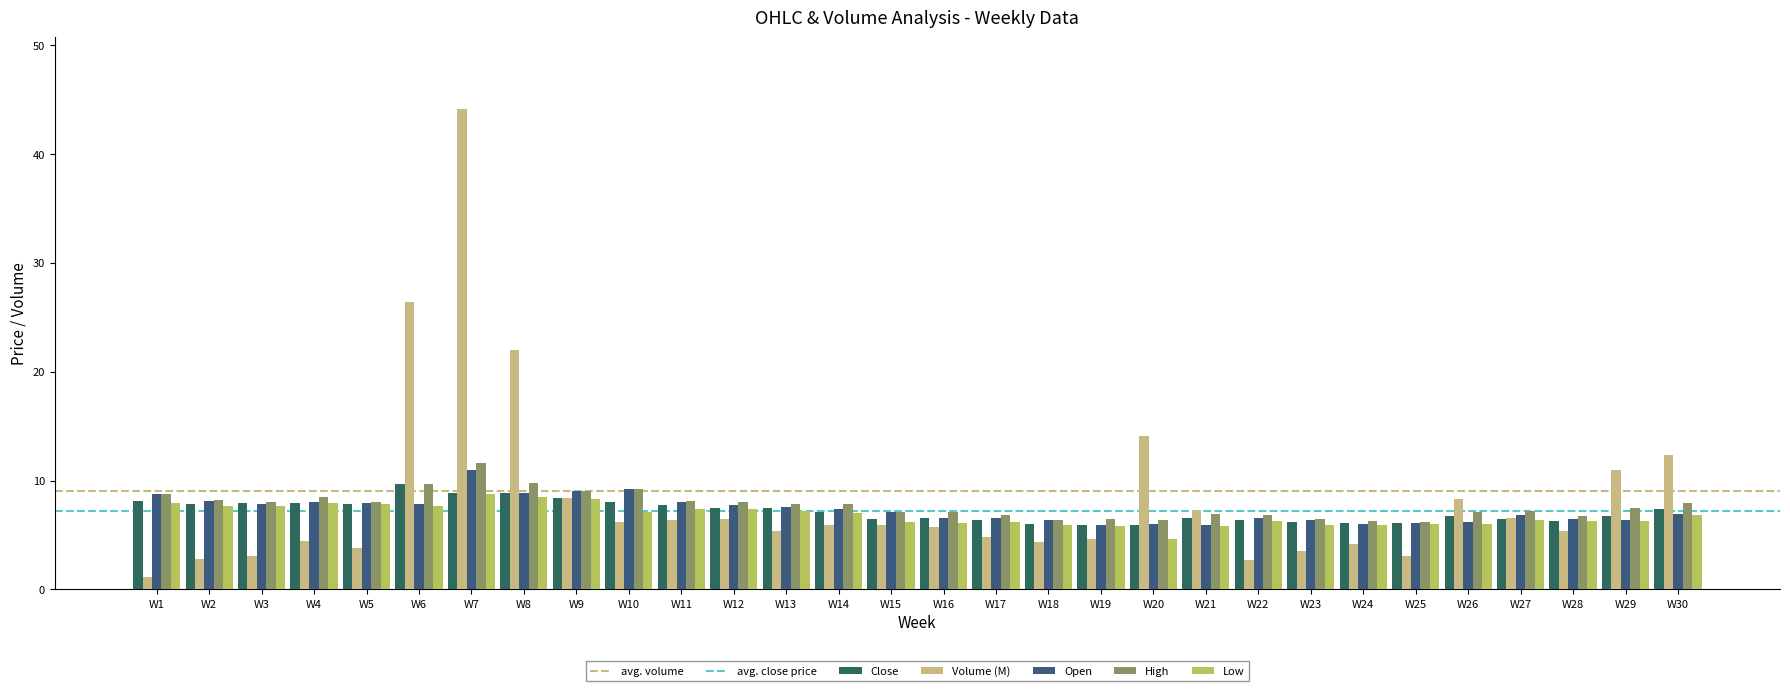

What value does the High series have at W17?

6.8